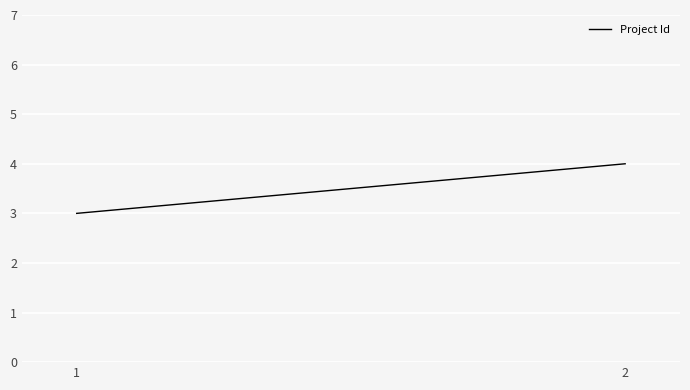

List the labels in order of value, largest first.

2, 1